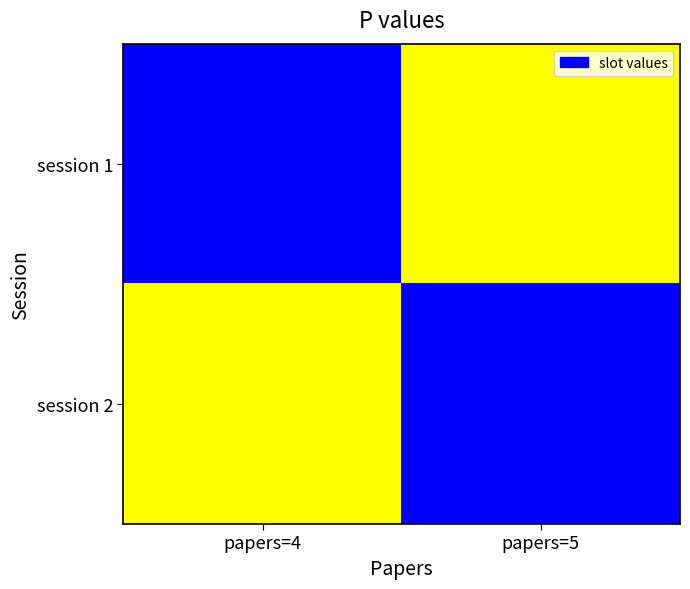

Reading left to right, extract all data points from this chart.

session 1: papers=4=1	papers=5=0
session 2: papers=4=0	papers=5=1